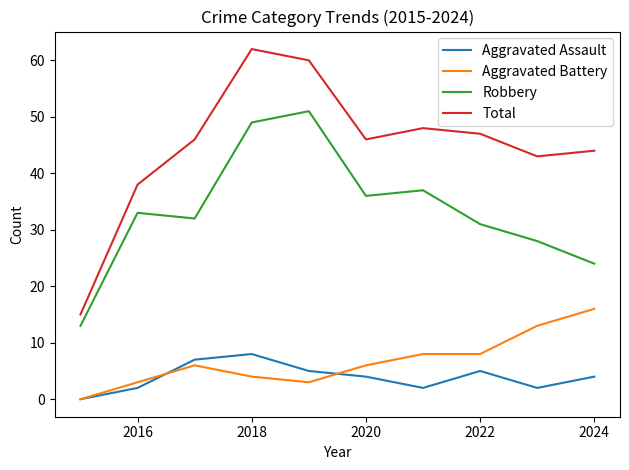

What is the maximum value shown in the chart?

62